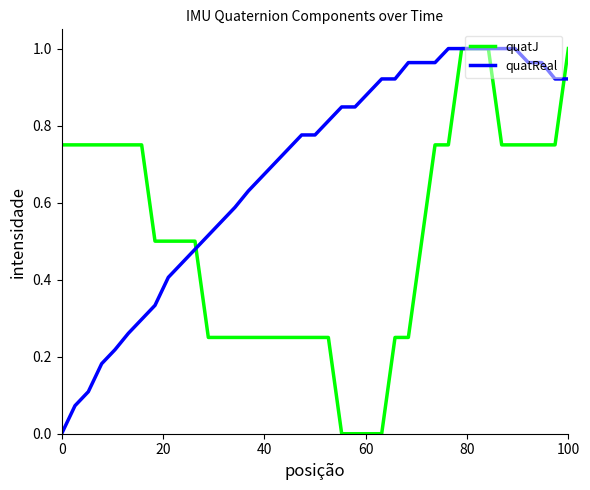

How many values in the quatReal series exceed 0?

38